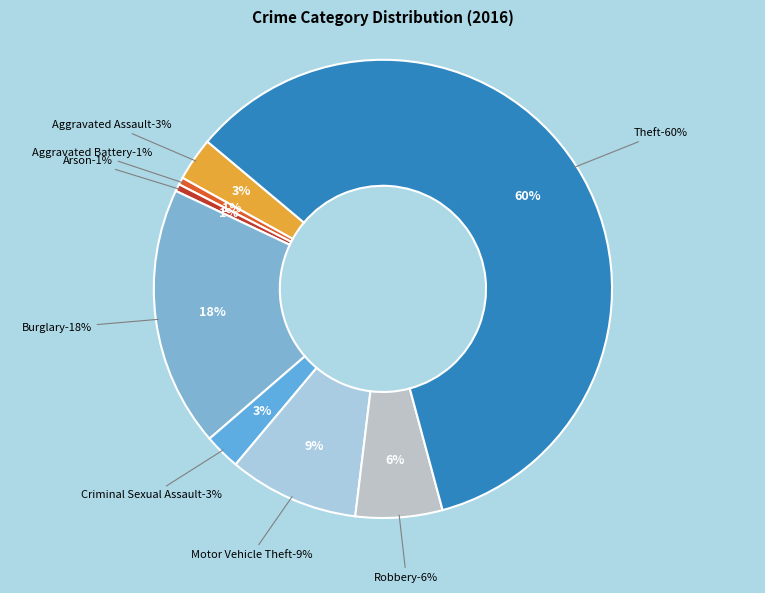

How many segments does this pie chart have?

8